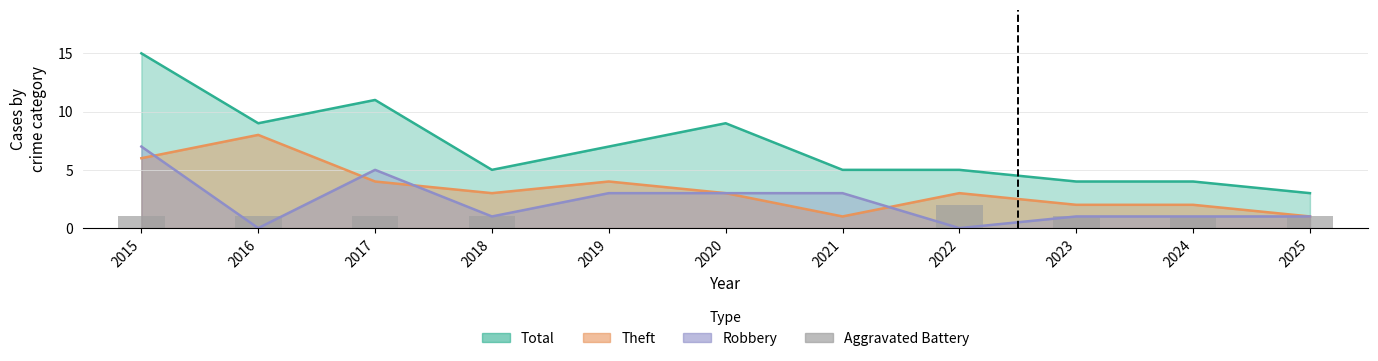

The chart shows a value of 2 at 2017. True or false?

False